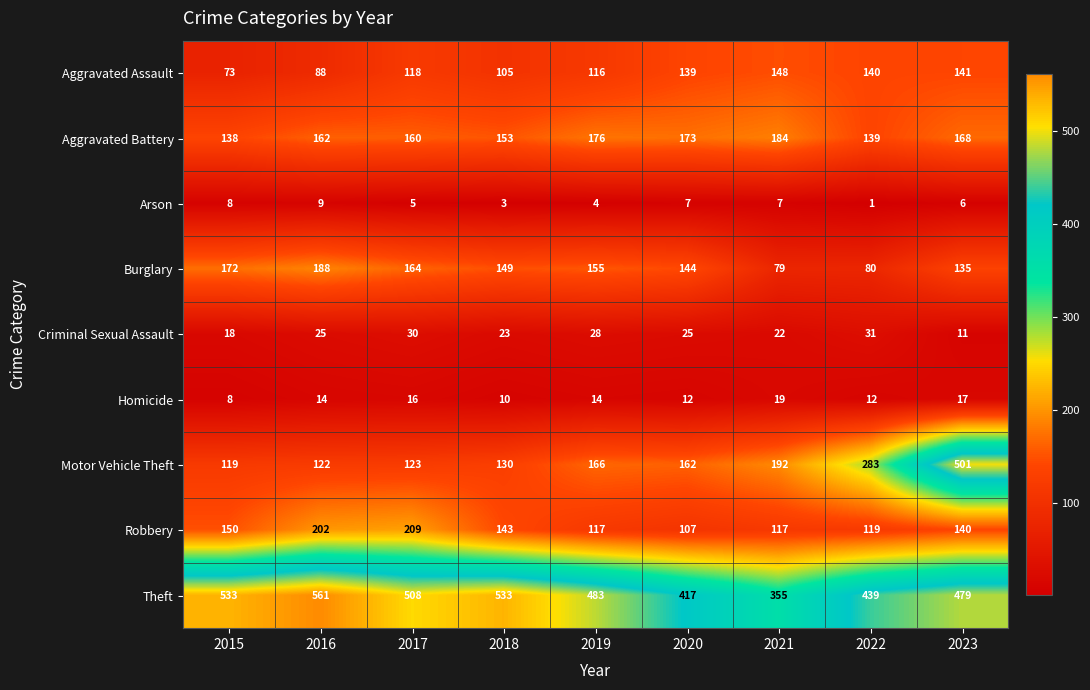

What is the maximum value shown in the chart?

561